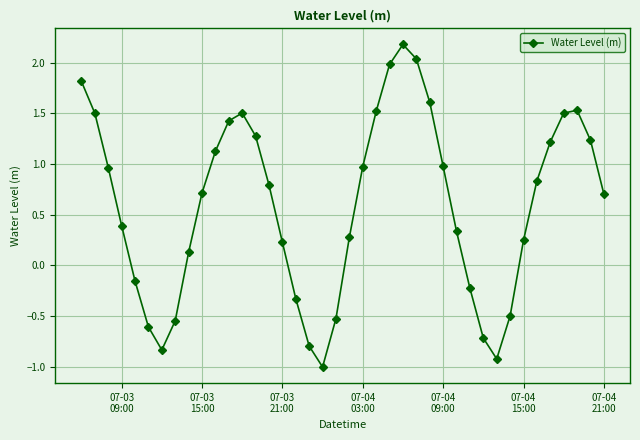

What is the value of the 6th point from the left?

-0.6